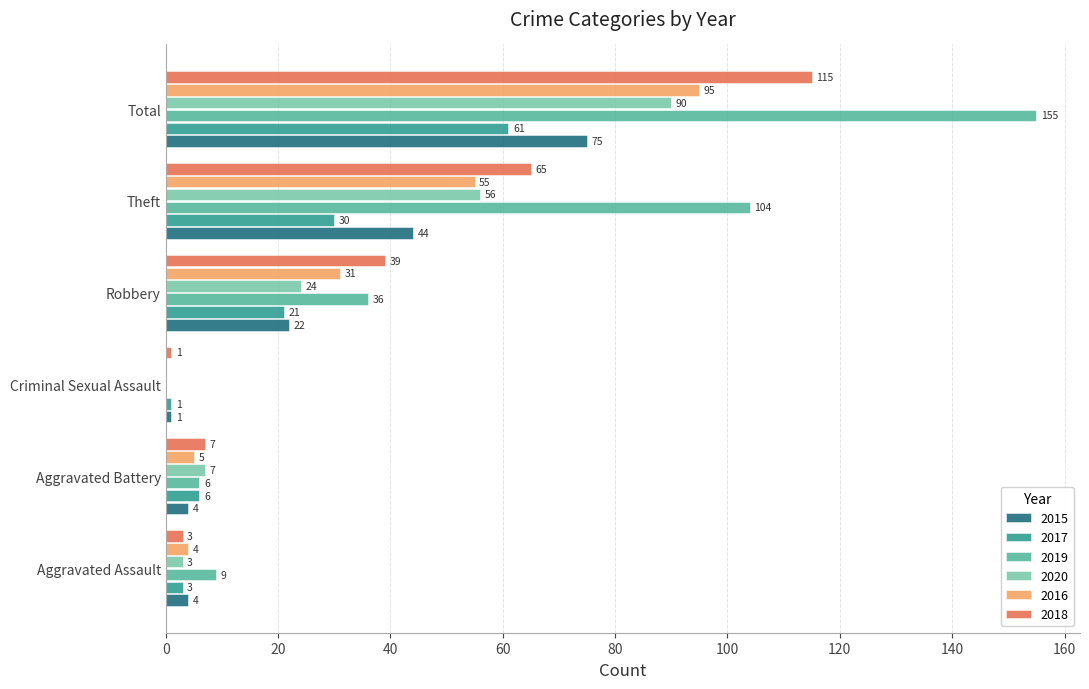

What is the approximate value of 2015 at Robbery, to the nearest 5?

20